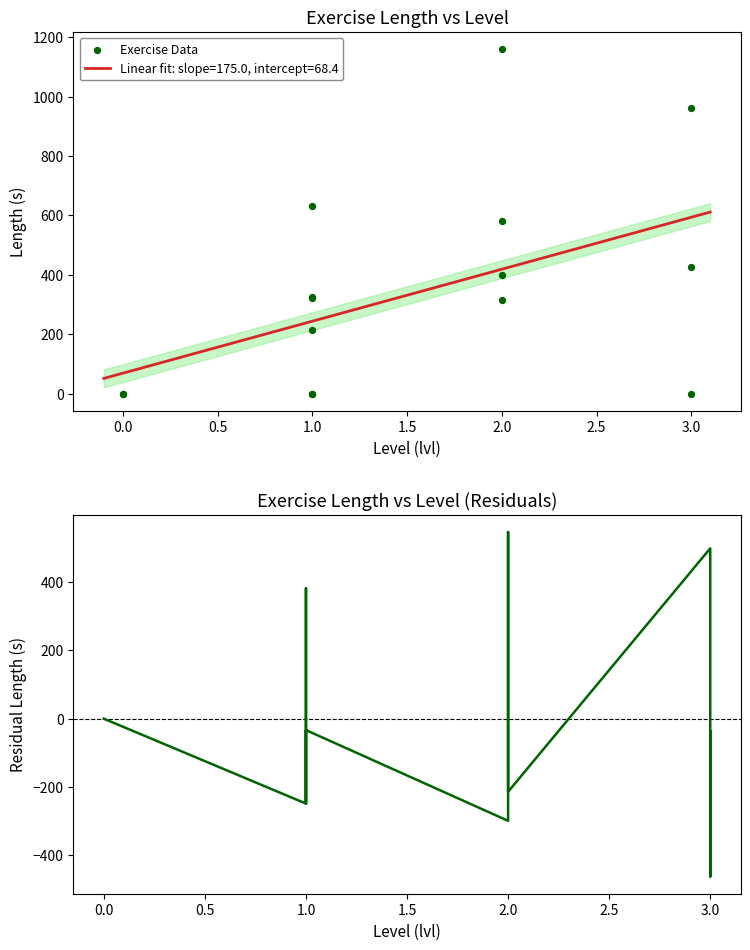

What is the lowest value of the Linear fit: slope=175.0, intercept=68.4 series?

50.9